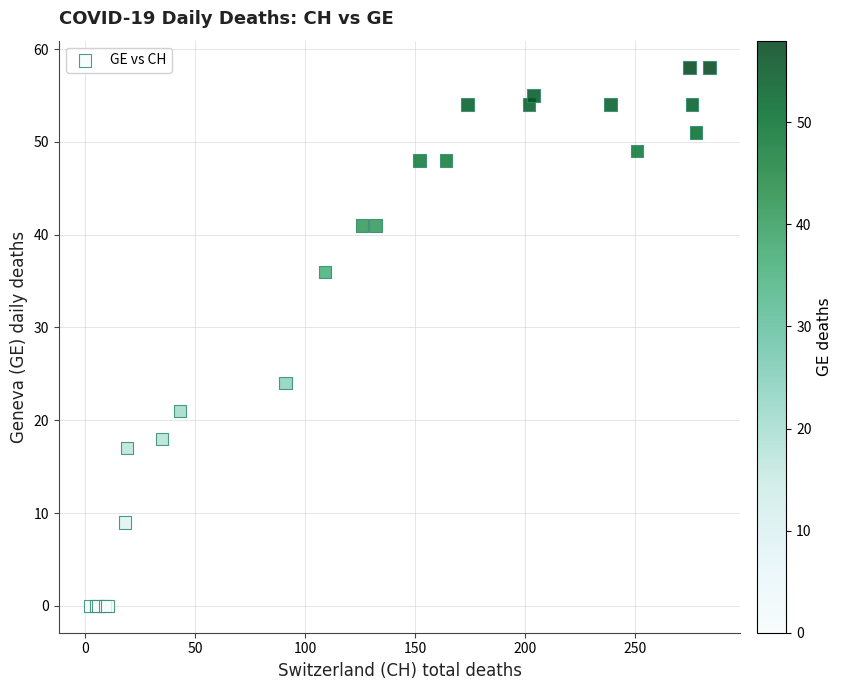

What Y value in the scatter plot is closest to 29?

24